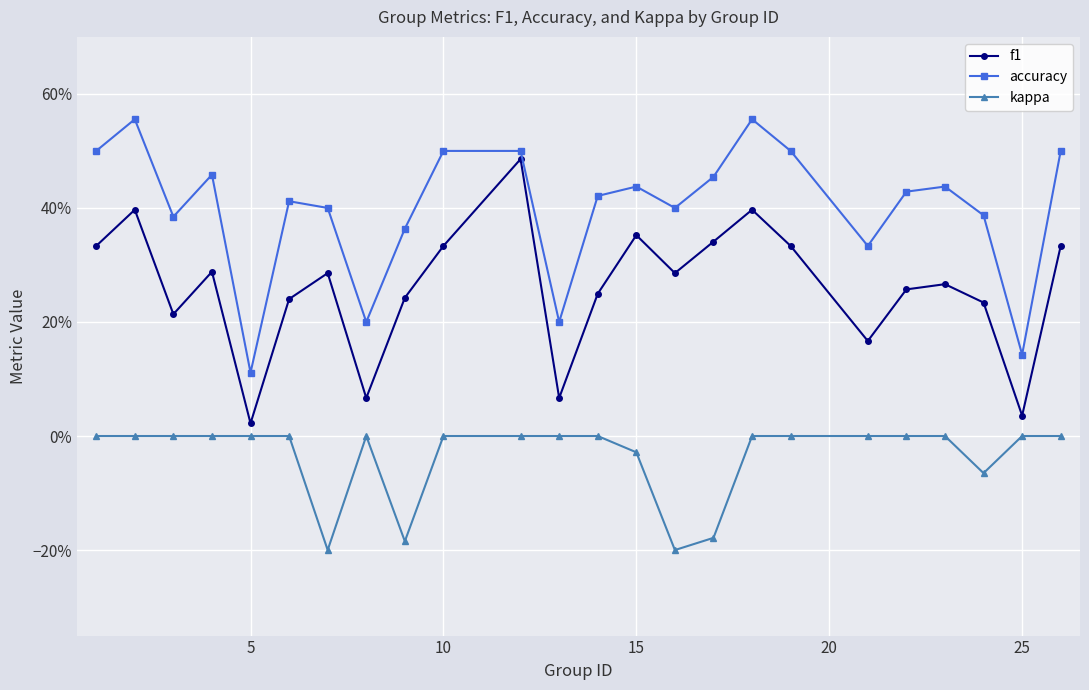

List the series in order of their overall mean, highest first.

accuracy, f1, kappa